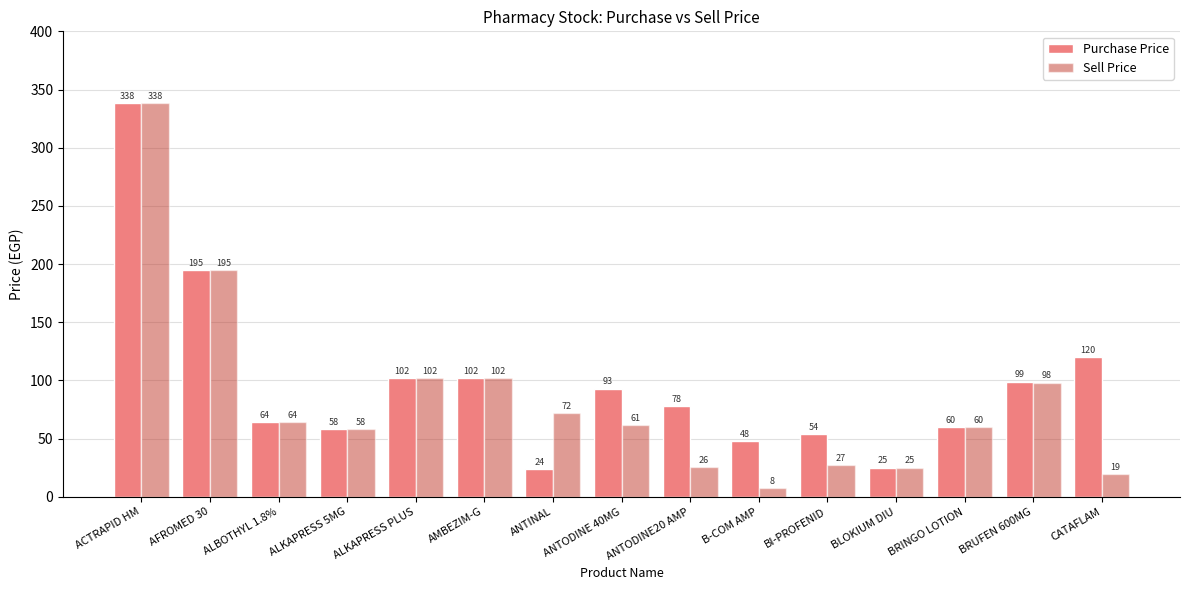

What is the label of the 9th bar from the right?

ANTINAL